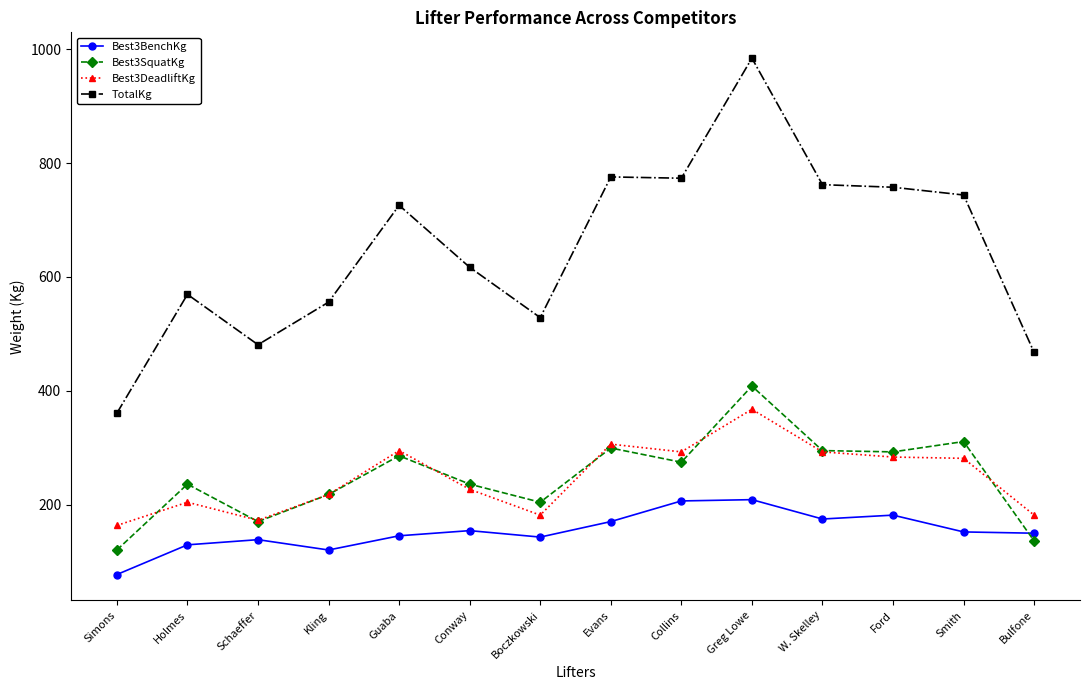

Rank the series by their maximum value, from highest to lowest.

TotalKg, Best3SquatKg, Best3DeadliftKg, Best3BenchKg